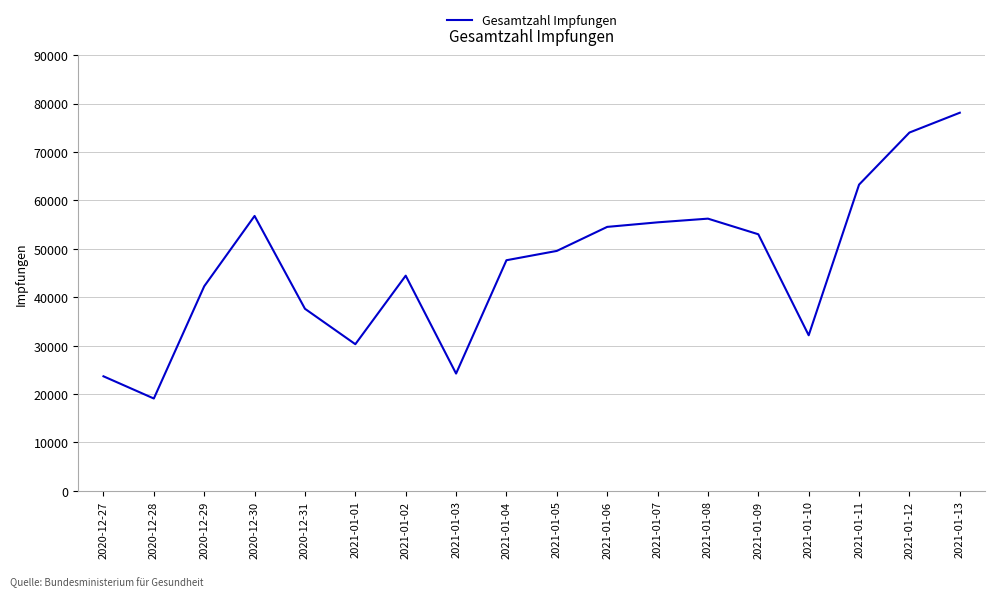

The chart shows a value of 74021 at 2021-01-12. True or false?

True